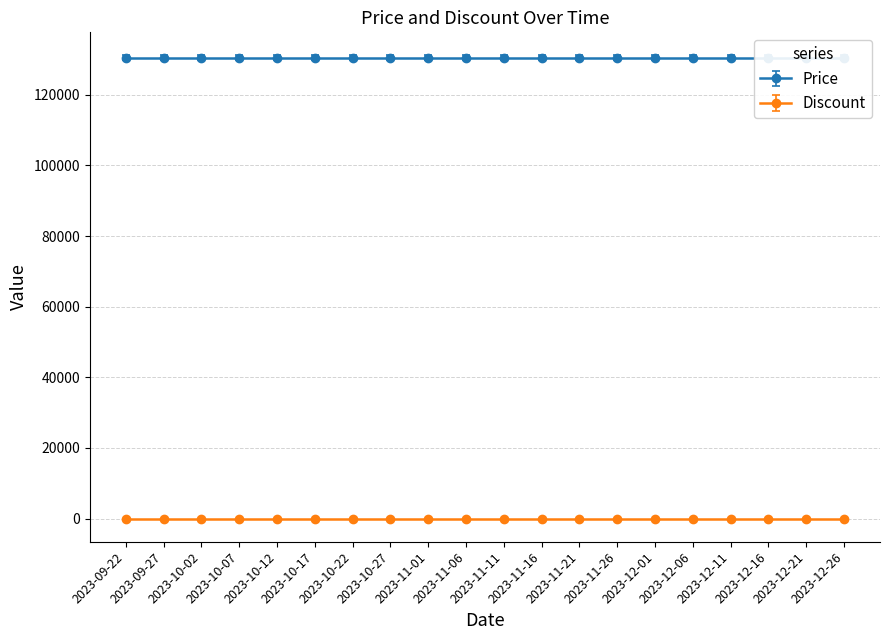

Which series has the widest spread of values?

Price